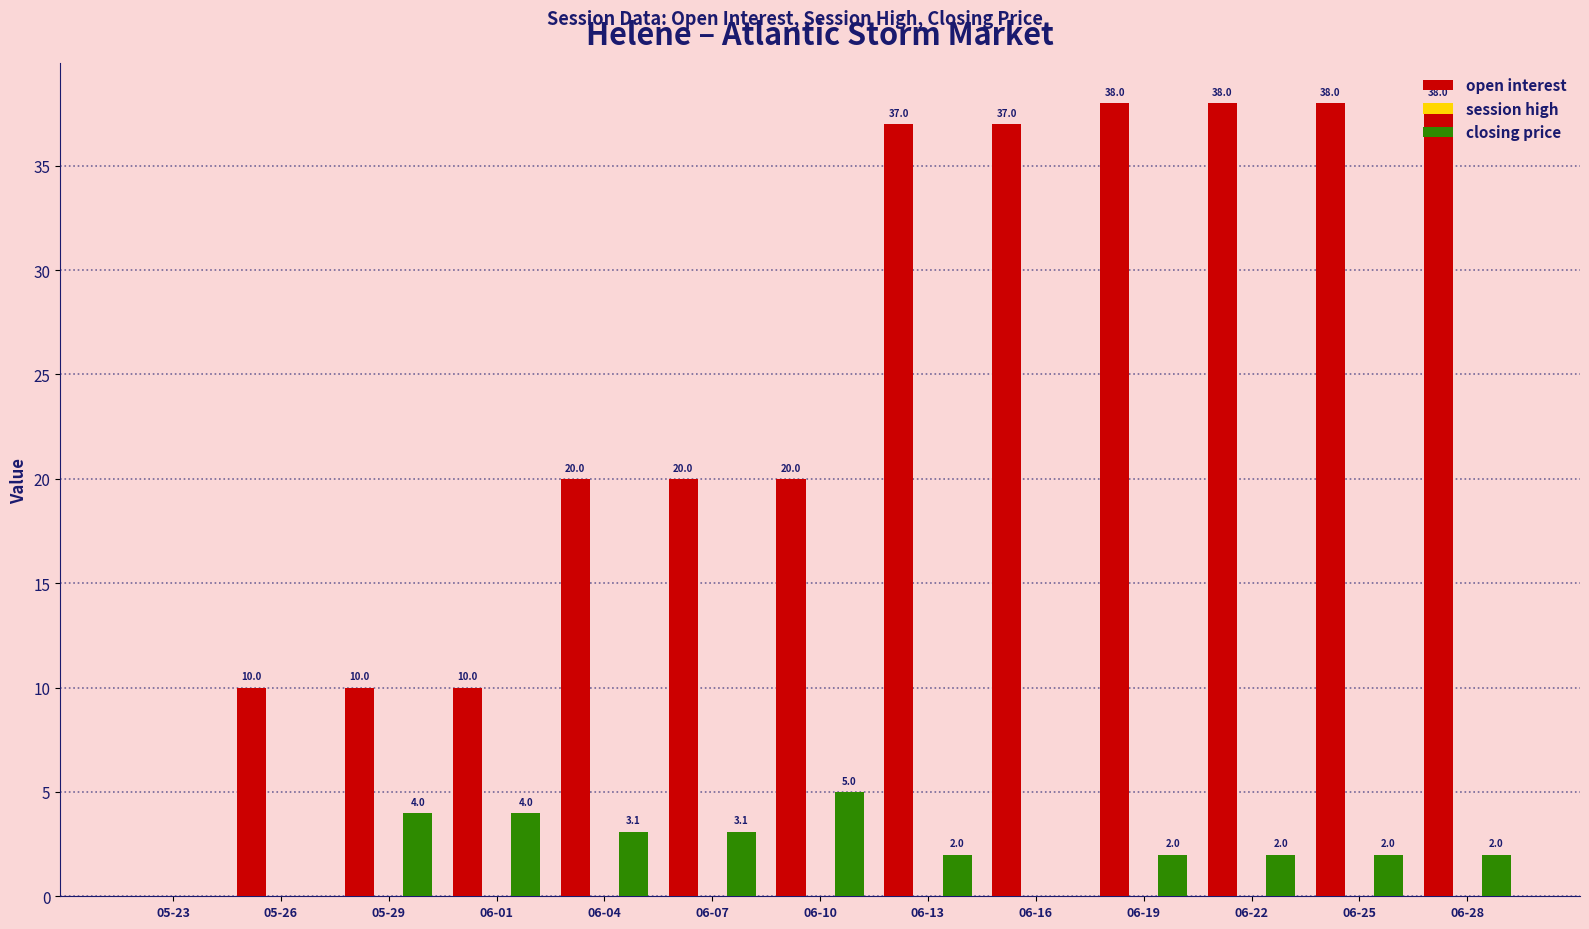

Which series has the largest total across all categories?

open interest